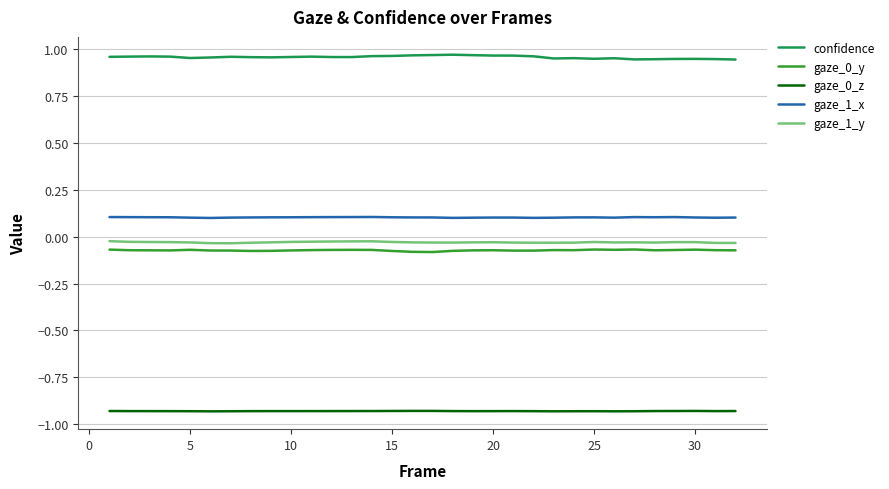

True or false: gaze_0_y and confidence cross at least once.

False